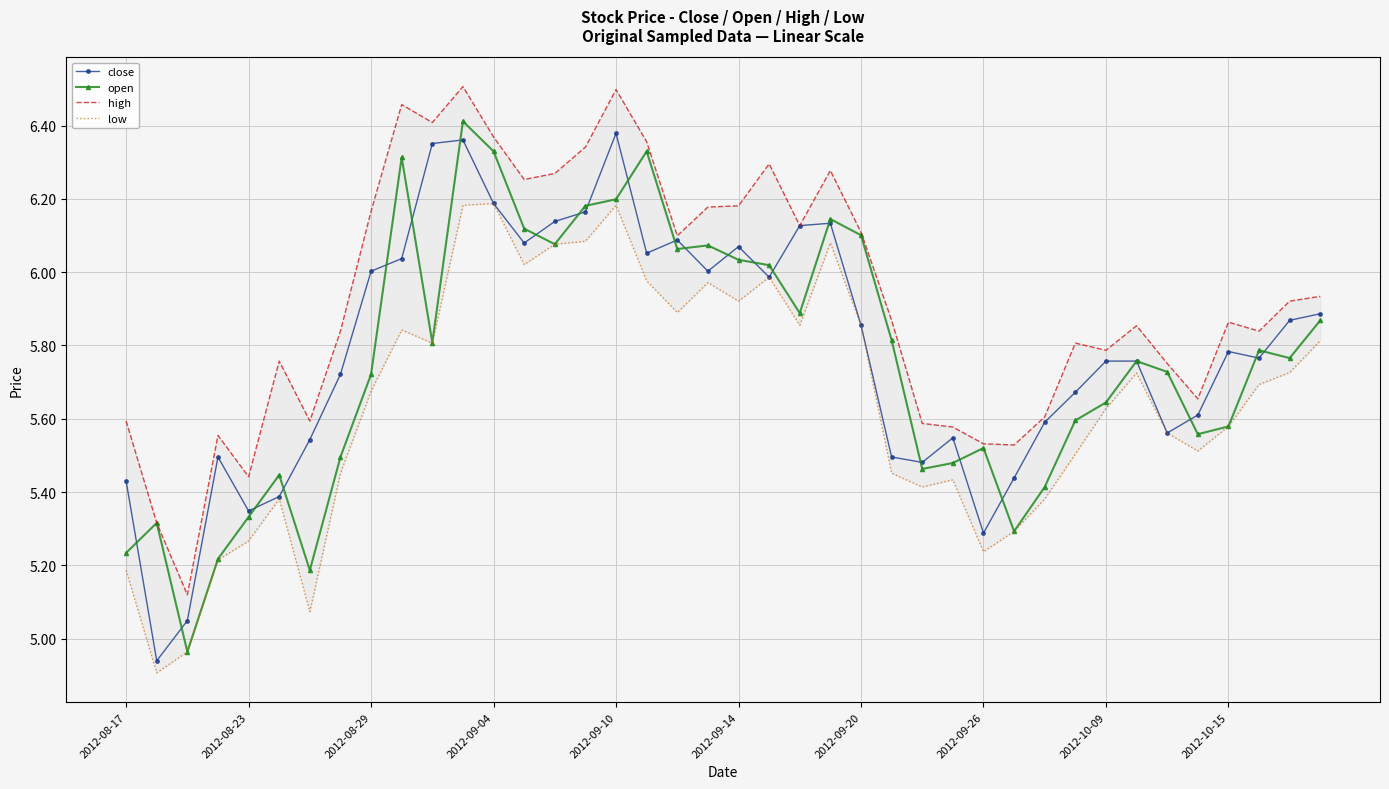

What is the maximum value for close?

6.4